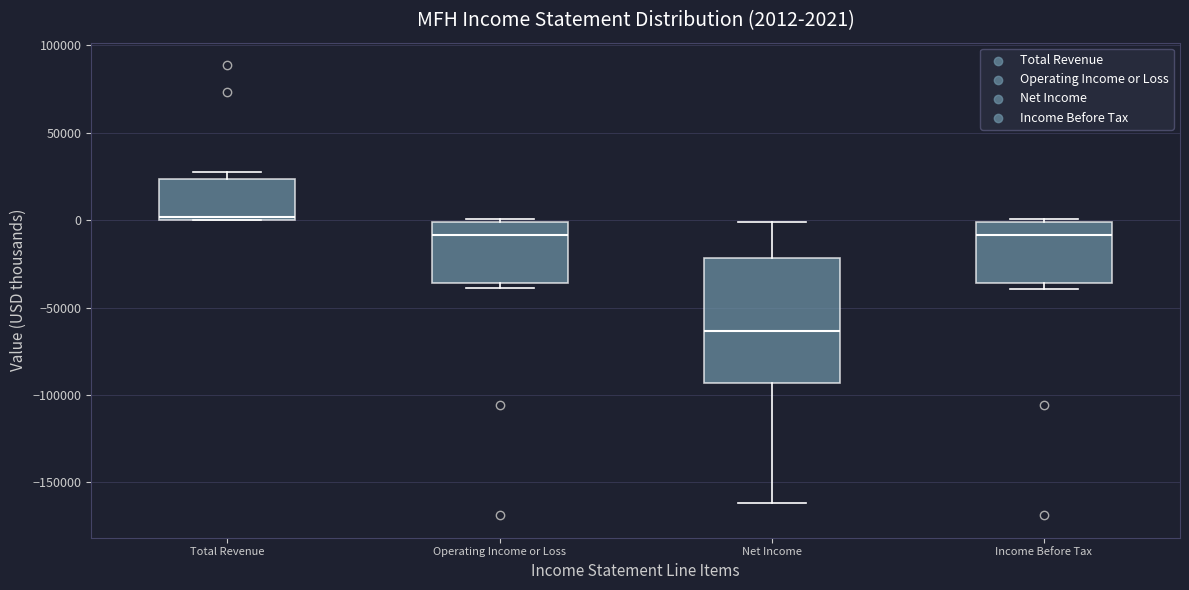

Which box's median line is the highest?

Total Revenue